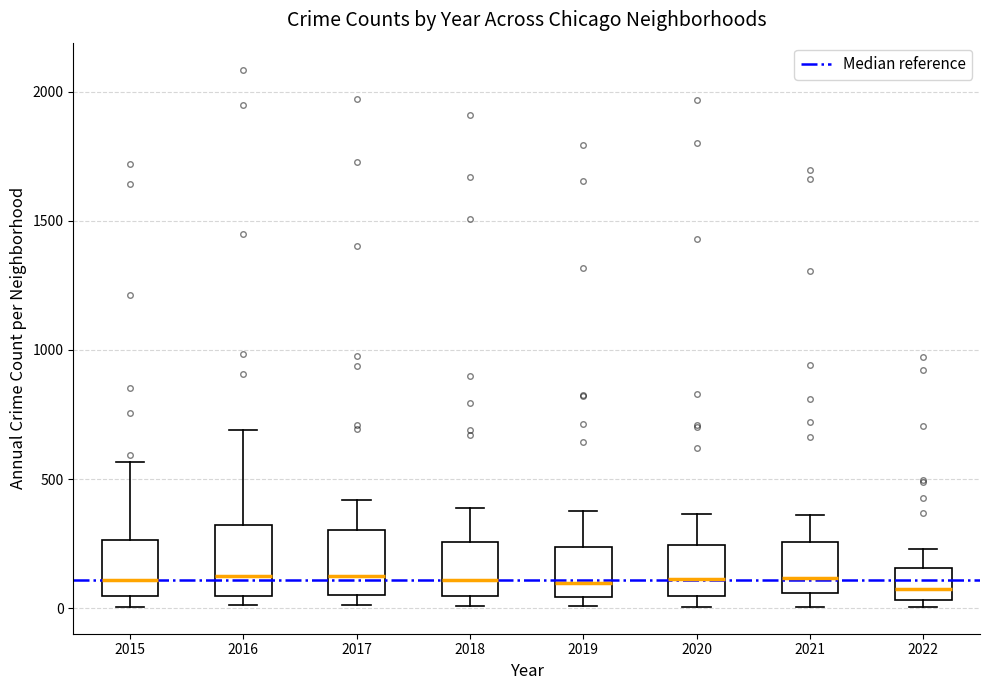

Where does the median line of the box at x = 2019 sit on the y-axis? The values are not printed on the chart, so give them approximately, as read against the axis.

100